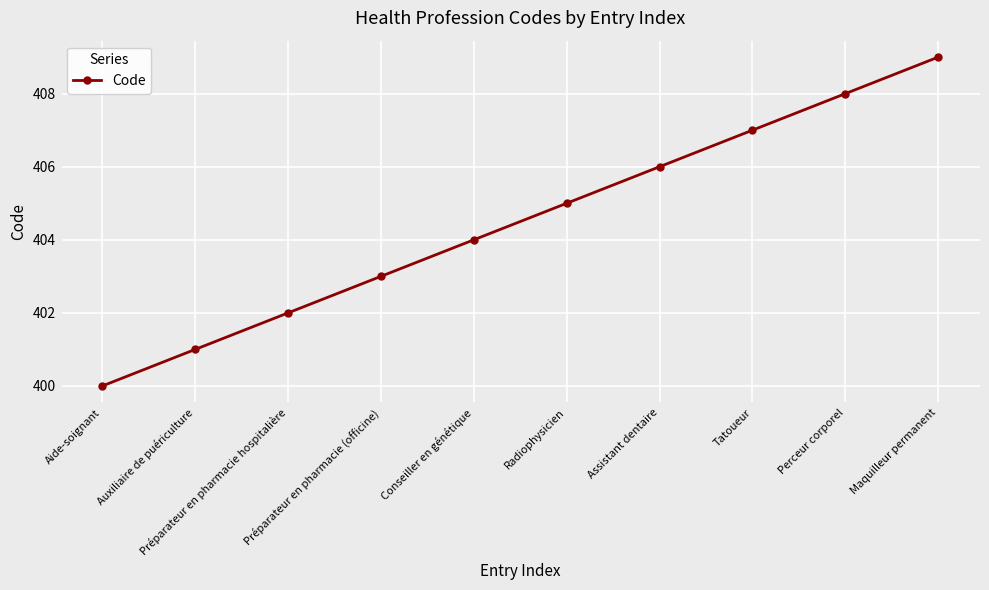

What position from the left is Maquilleur permanent?

10